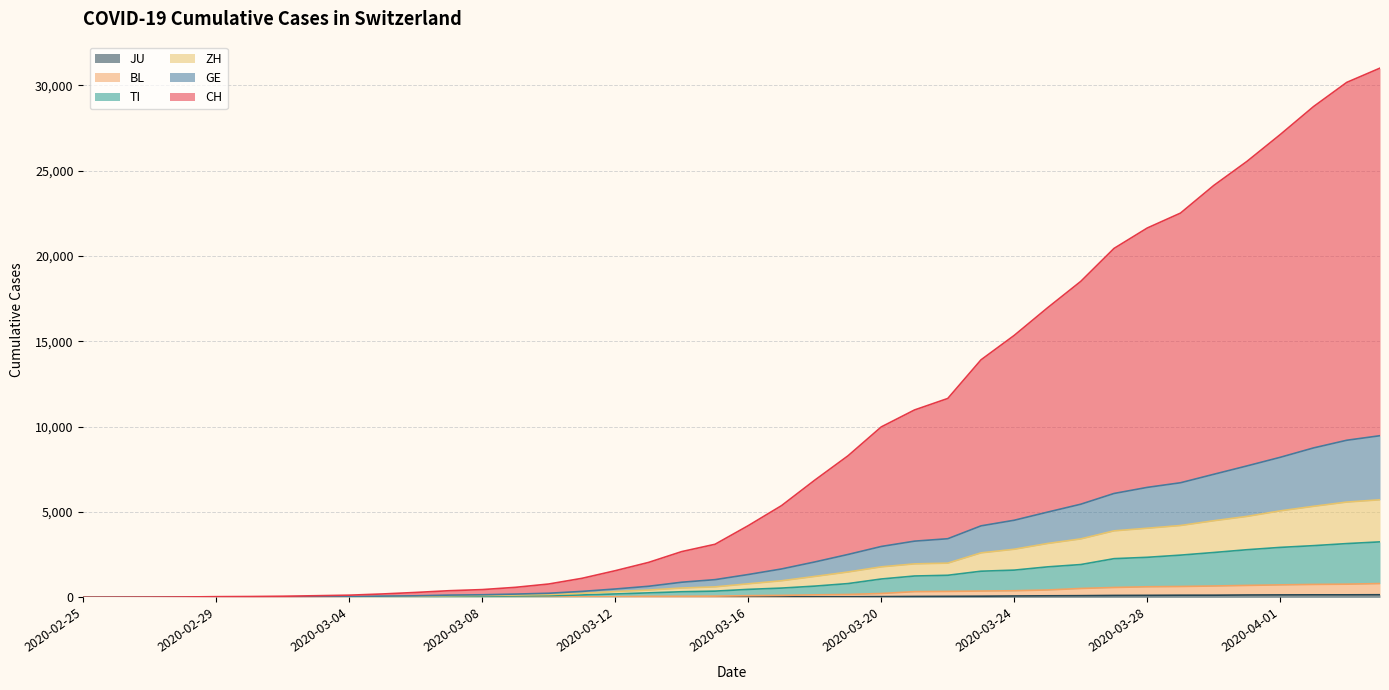

Reading left to right, what are all the values shown in this chart?

CH: 0	6	11	22	42	50	67	97	129	200	289	390	456	589	784	1117	1563	2048	2683	3111	4203	5375	6868	8295	9987	10980	11653	13917	15350	16964	18512	20443	21639	22513	24131	25544	27114	28752	30170	31006
GE: 0	4	5	9	19	21	27	38	46	75	92	133	153	193	242	351	491	650	888	1039	1339	1665	2075	2514	2982	3294	3436	4190	4519	4994	5458	6087	6444	6715	7211	7702	8206	8755	9205	9471
TI: 0	1	2	3	5	5	7	12	17	35	38	61	73	88	104	141	201	265	330	366	469	544	659	808	1077	1252	1295	1533	1597	1787	1923	2268	2348	2475	2629	2792	2928	3030	3151	3252
ZH: 0	3	4	5	11	12	17	25	32	58	67	95	113	137	166	242	341	428	548	616	795	973	1227	1487	1788	1963	2006	2608	2820	3157	3425	3897	4051	4210	4490	4744	5069	5335	5584	5718
BL: 0	0	1	2	3	3	3	4	4	10	10	20	24	27	29	33	38	59	65	73	101	118	148	170	228	336	350	371	388	433	522	580	621	638	667	701	733	759	774	810
JU: 0	0	1	1	1	1	1	2	2	4	4	5	5	7	7	7	12	17	18	19	25	29	32	36	44	54	61	69	82	92	100	114	119	127	128	140	145	149	149	154